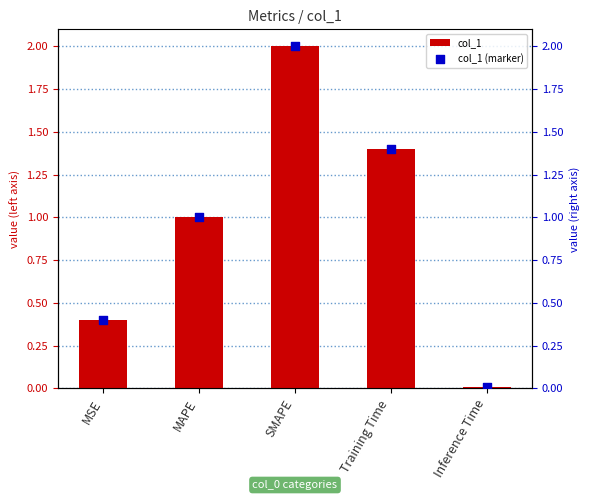

Which series has the widest spread of Y values?

col_1